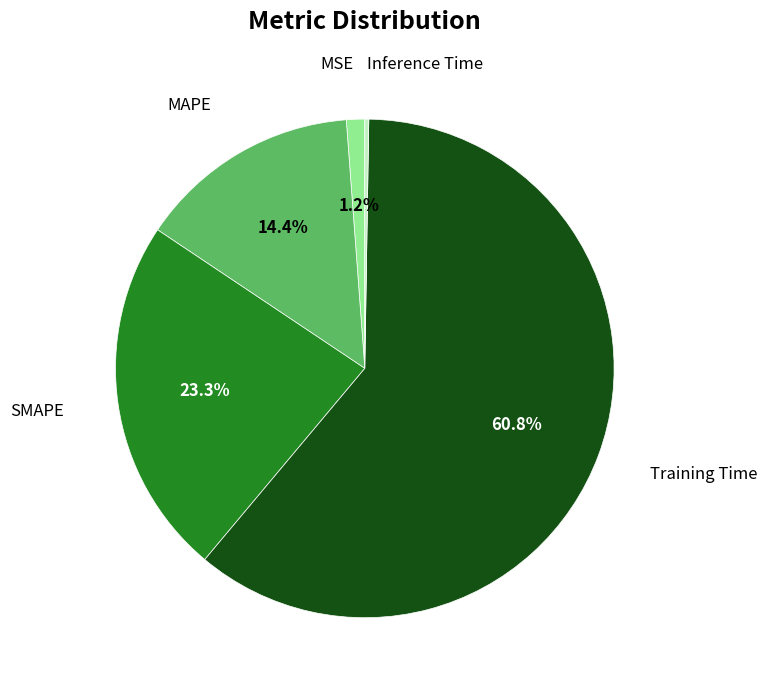

Does any single category account for the majority?

Yes